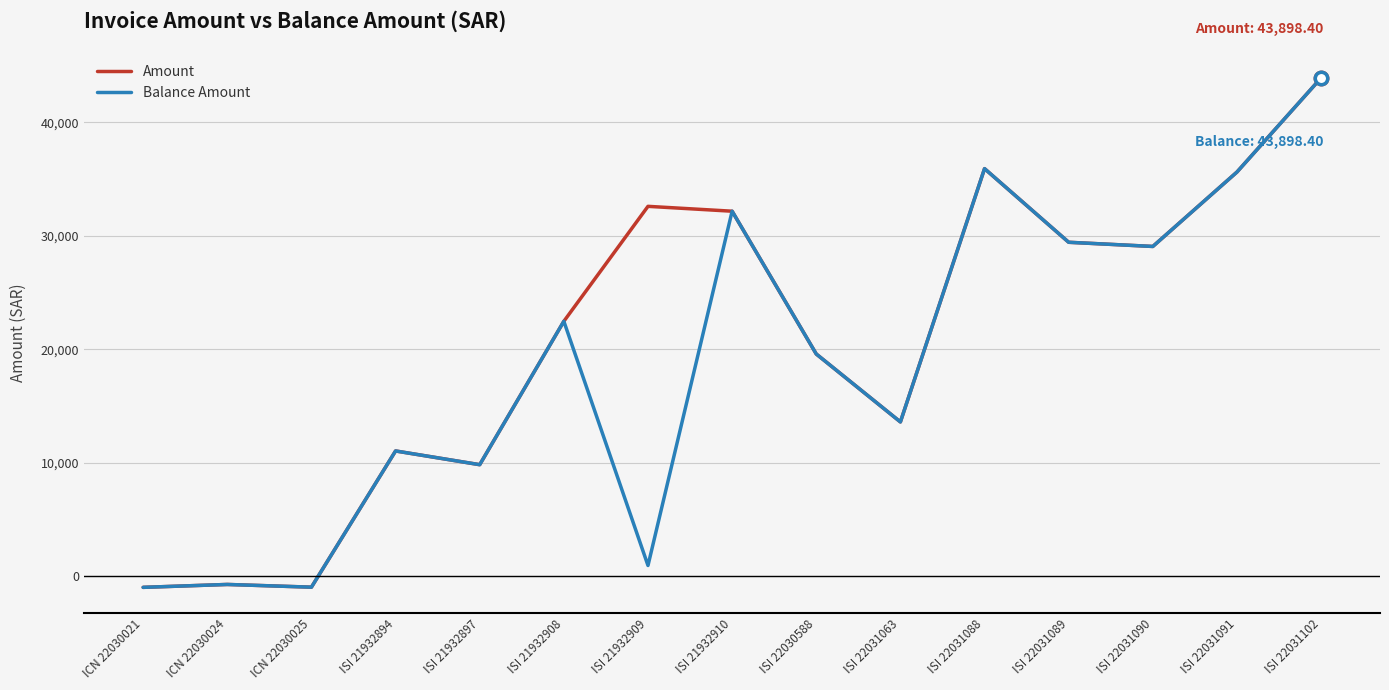

Is the value of Balance Amount at ISI 22031063 greater than the value of Amount at ISI 21932908?

No